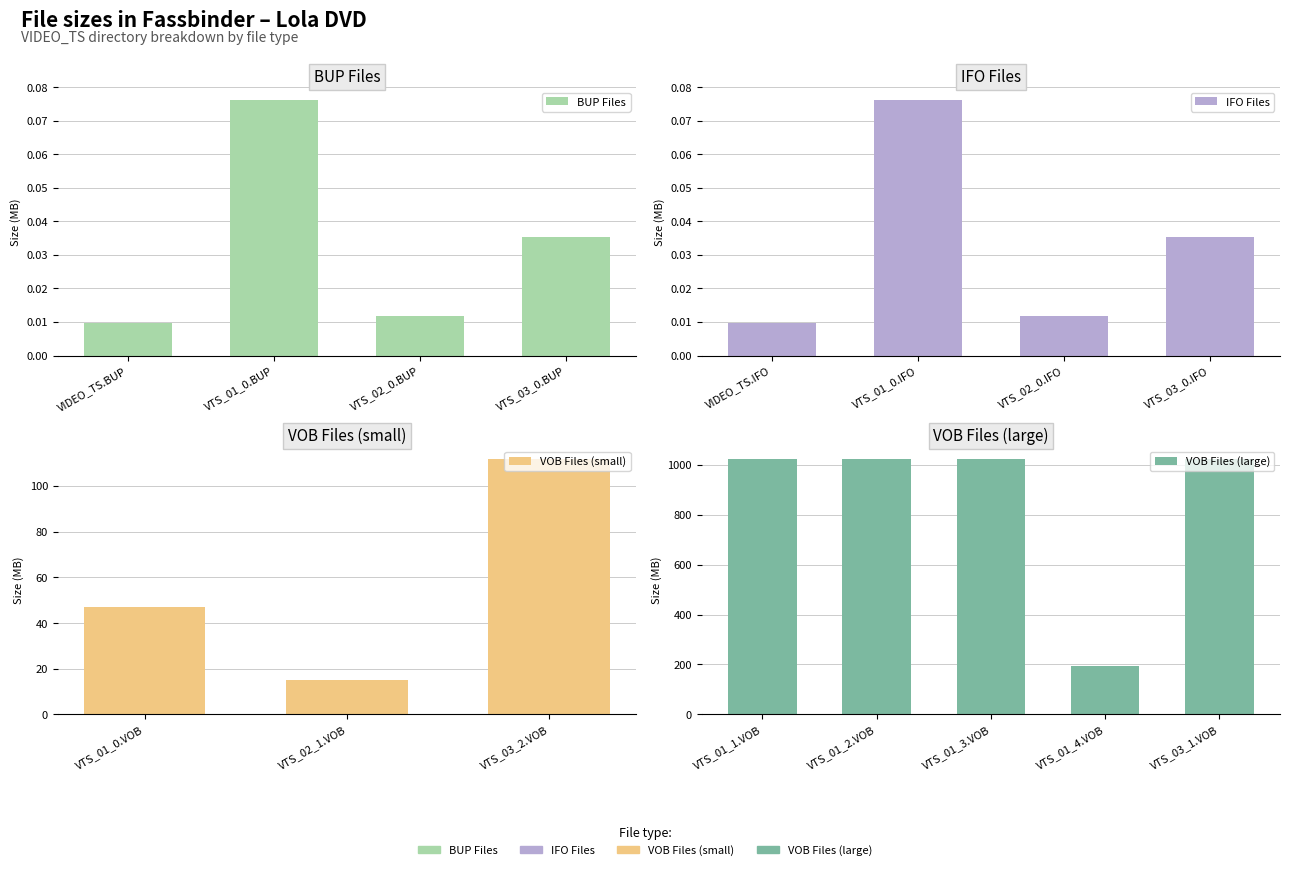

Count the number of categories in the chart.

16